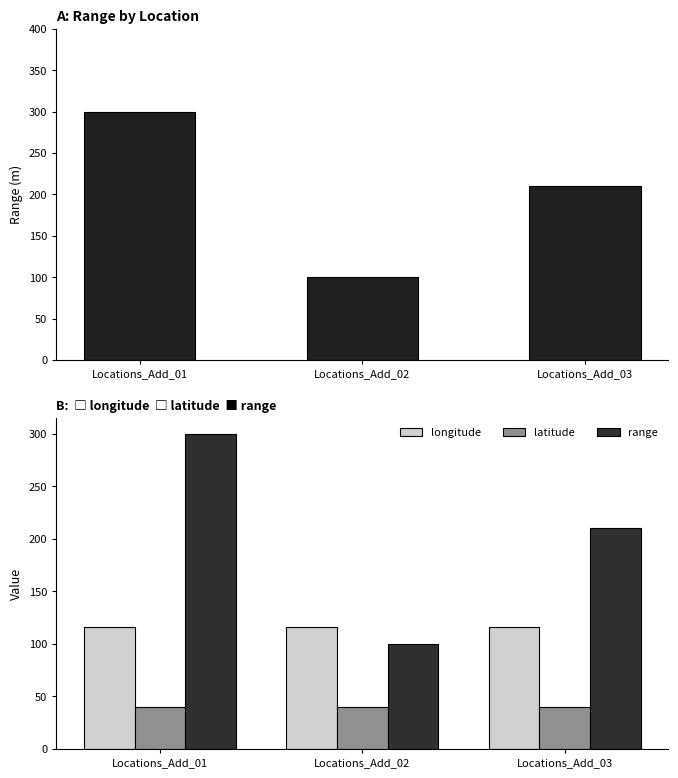

At which label is range closest to 200?

Locations_Add_03